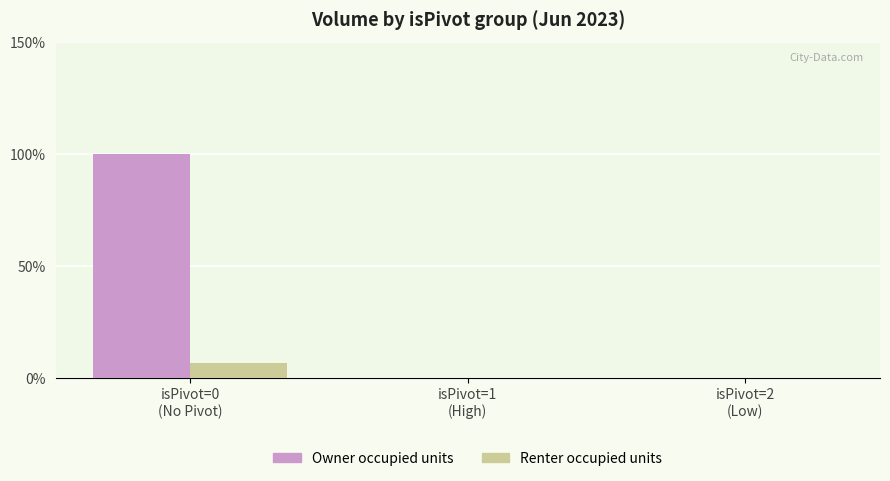

Count the number of data series in this chart.

2